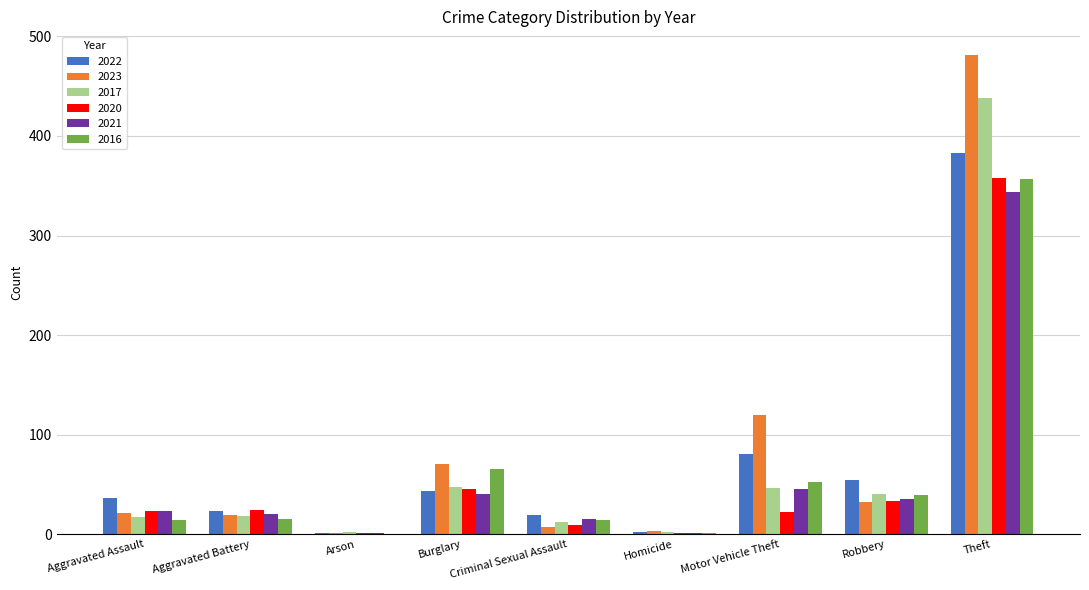

Where is 2021 nearest to the value 172?

Motor Vehicle Theft